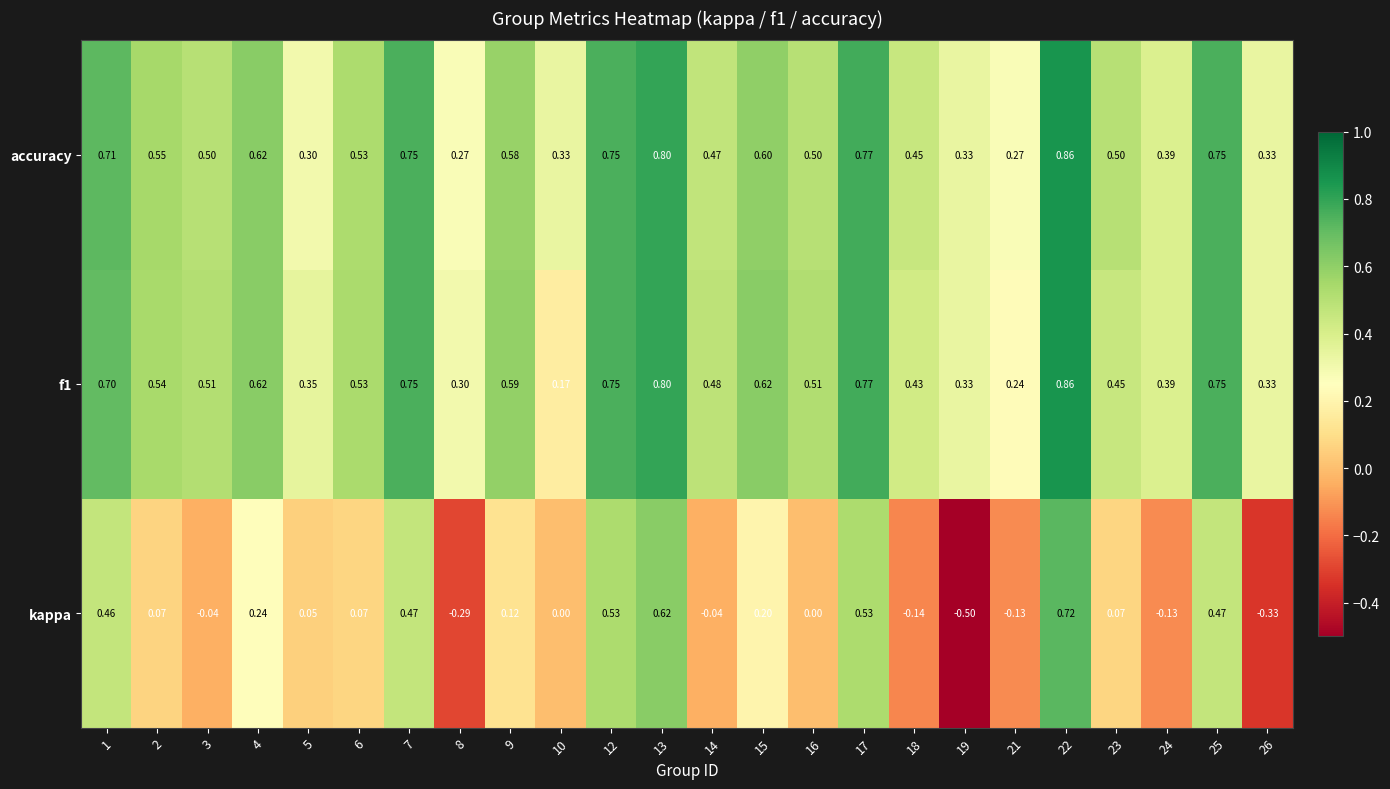

Which series has the largest range (max minus min)?

kappa